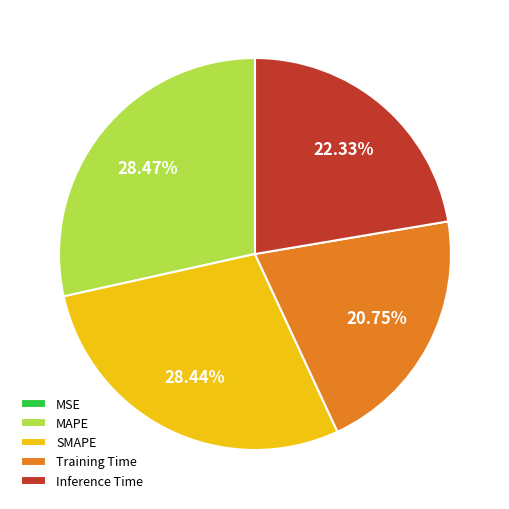

True or false: Training Time accounts for 21% of the total.

True